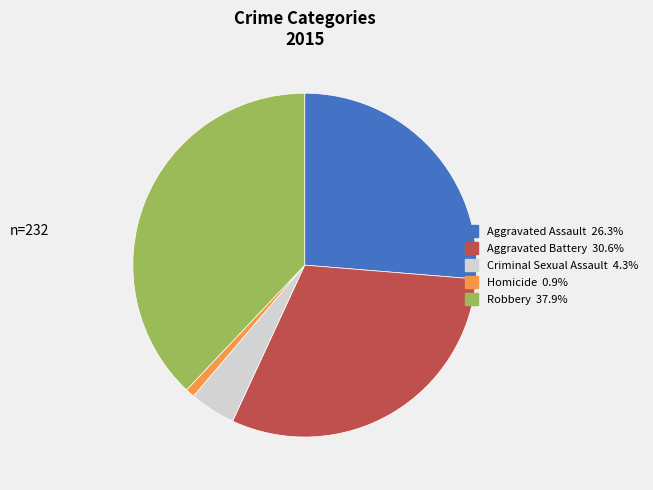

Rank the categories by value from lowest to highest.

Homicide, Criminal Sexual Assault, Aggravated Assault, Aggravated Battery, Robbery